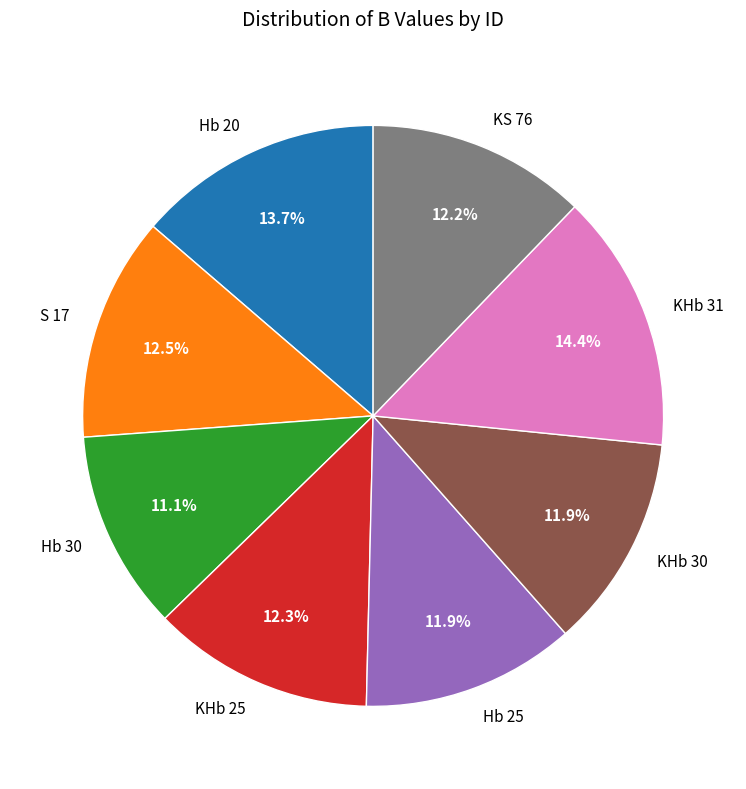

Count the number of slices in the pie.

8